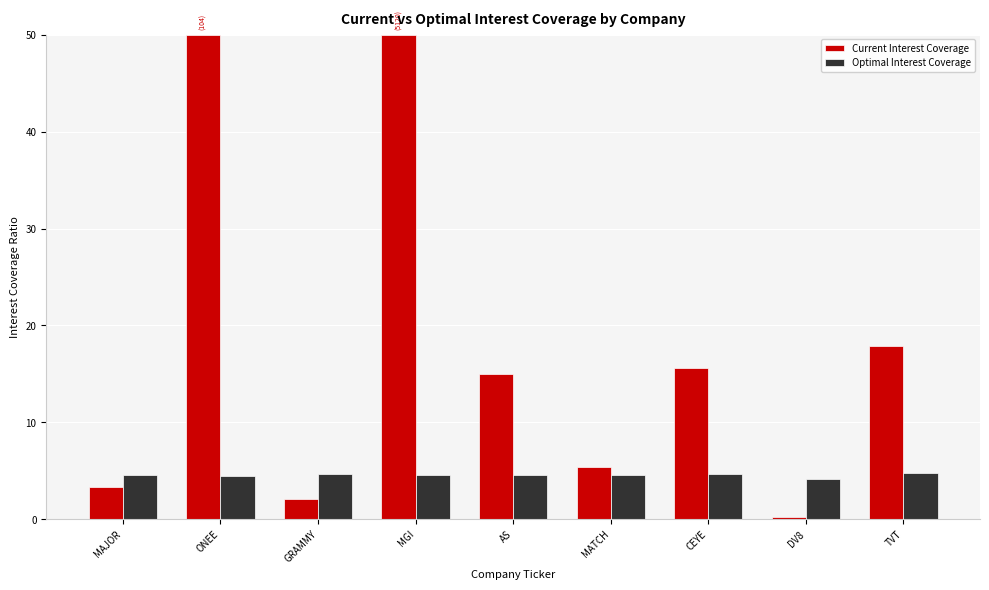

What is the total value across all series at MGI?

54.6